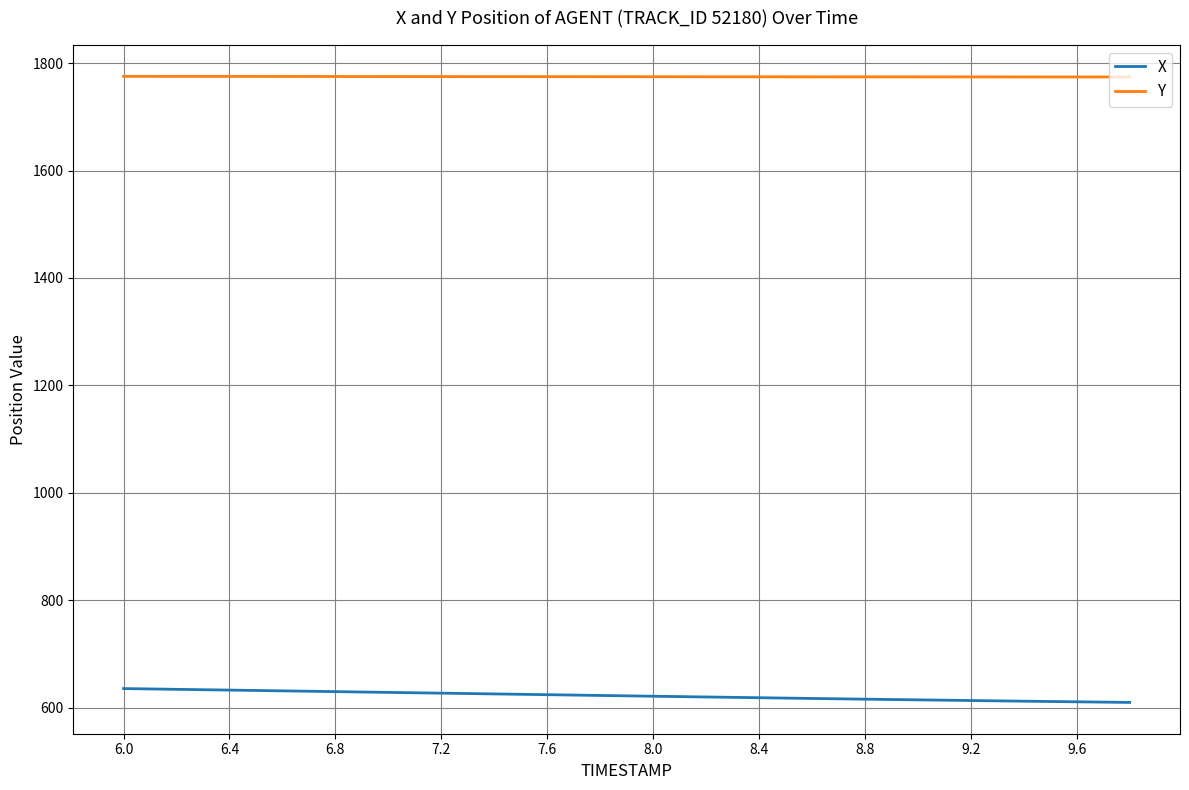

What is the difference between the maximum and minimum values in the X series?

25.8